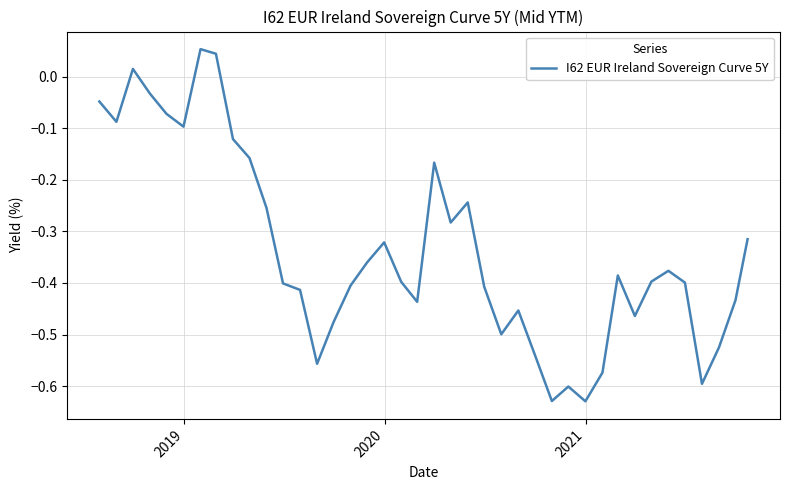

What is the difference between the maximum and minimum values?

0.7